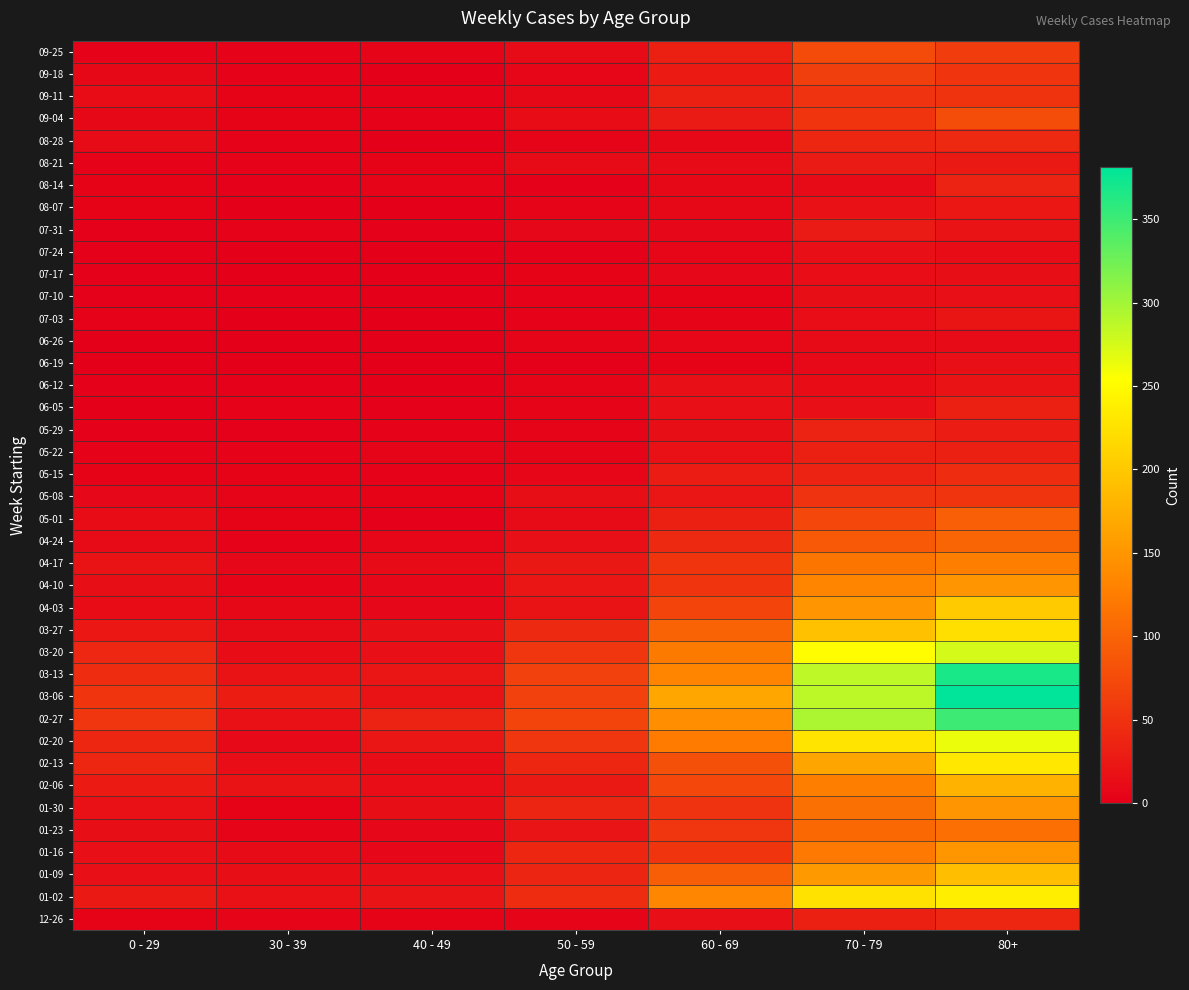

At which category is the sum across all series the highest?

80+